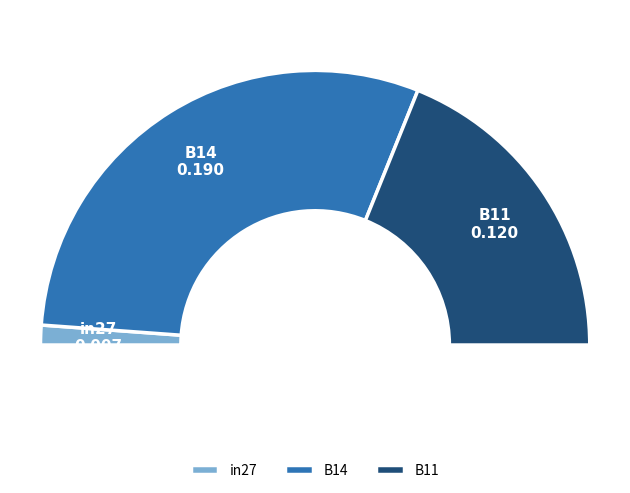

What is the majority slice?

B14